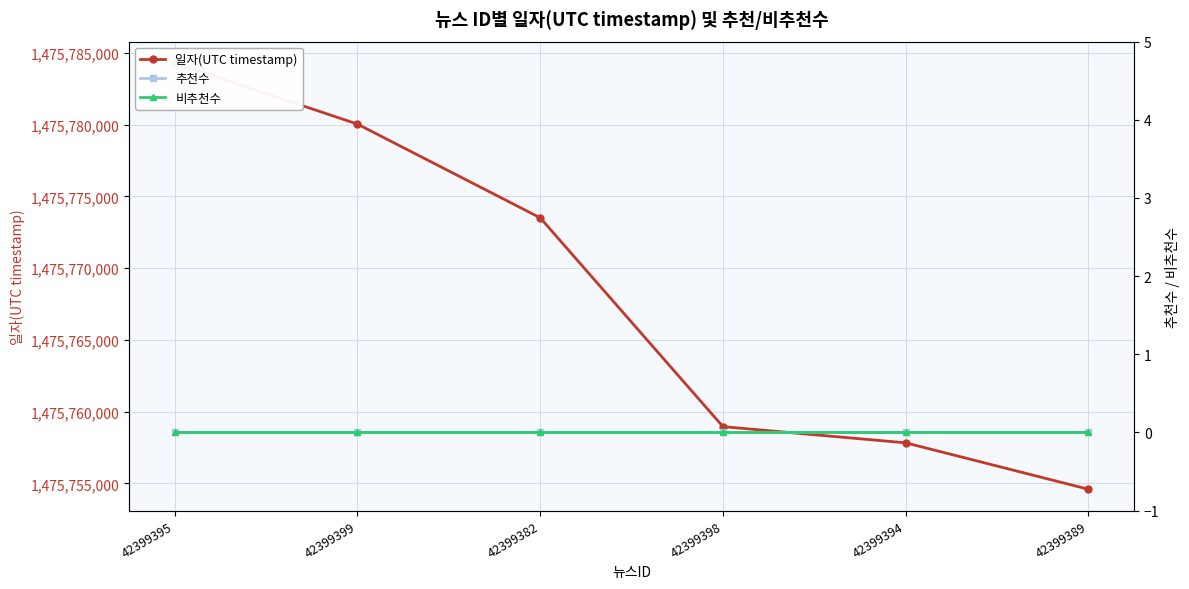

What position from the right is 42399395?

6